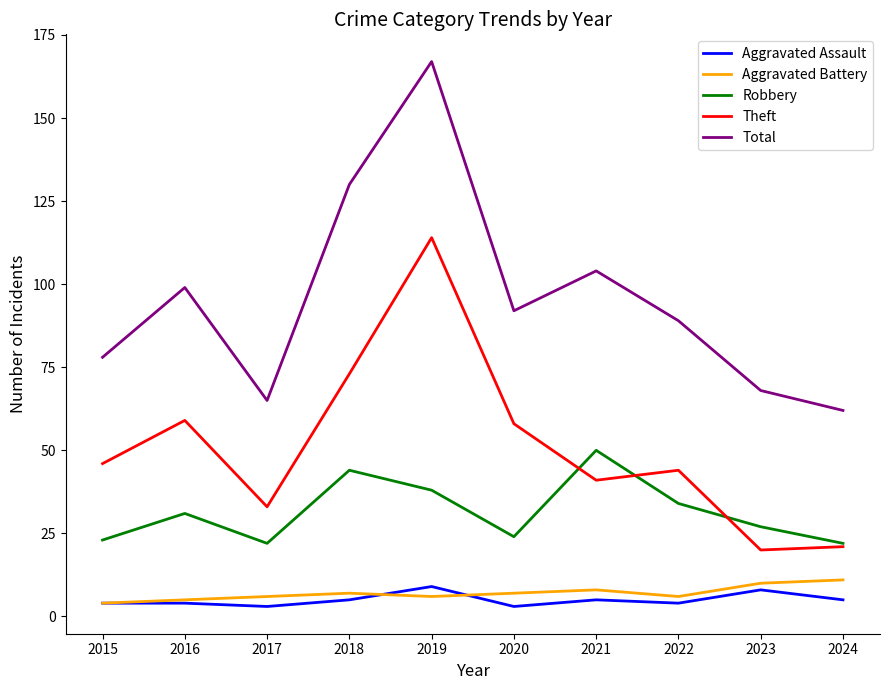

How many Aggravated Battery values are between 6 and 8?

6